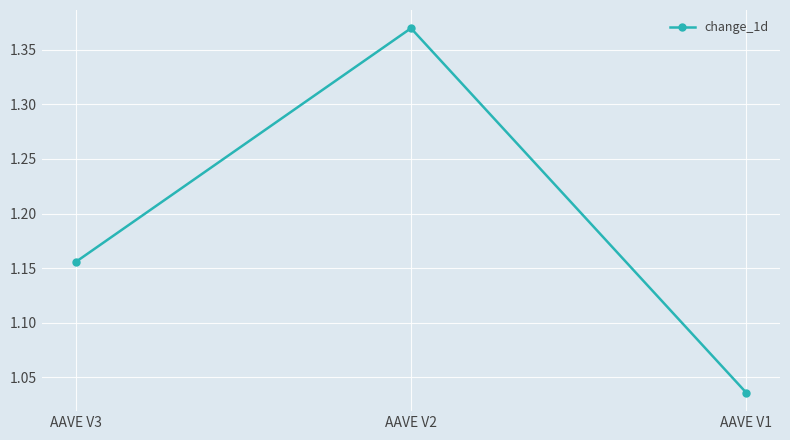

At which category does the chart reach its peak across all series?

AAVE V2